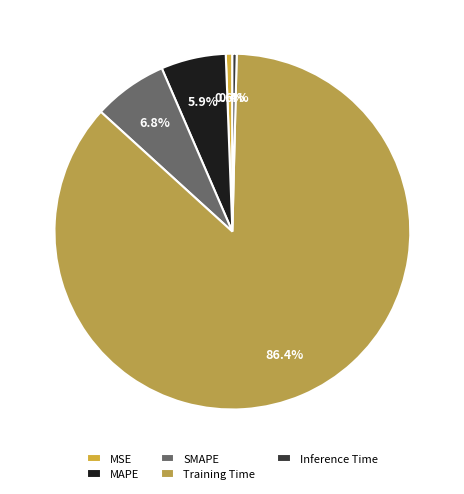

Approximately how many times larger is the value at MAPE compared to Training Time?

0.1